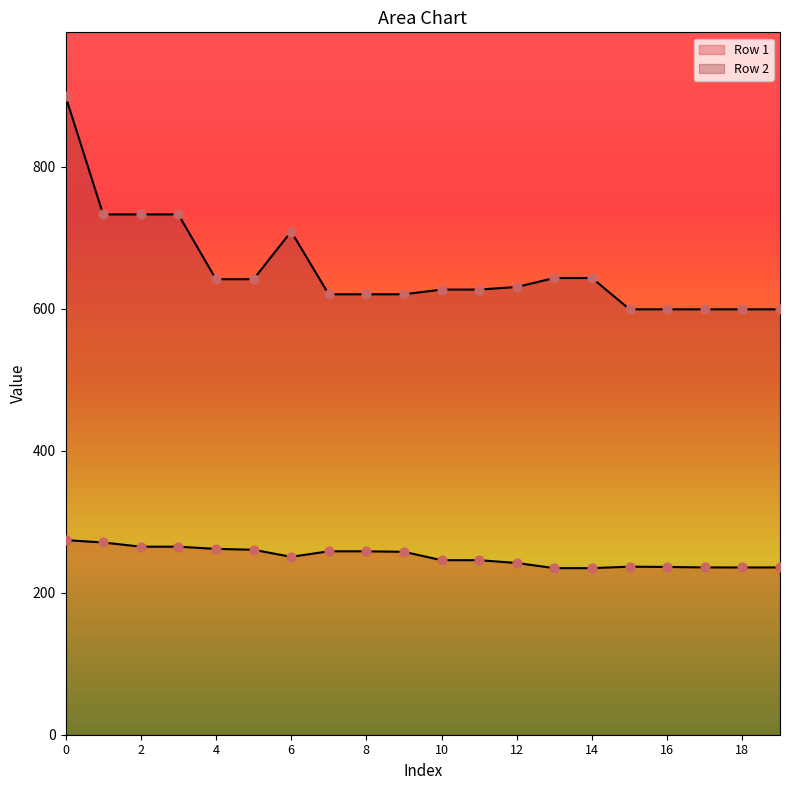

Which series has the largest Y range (max minus min)?

Row 2